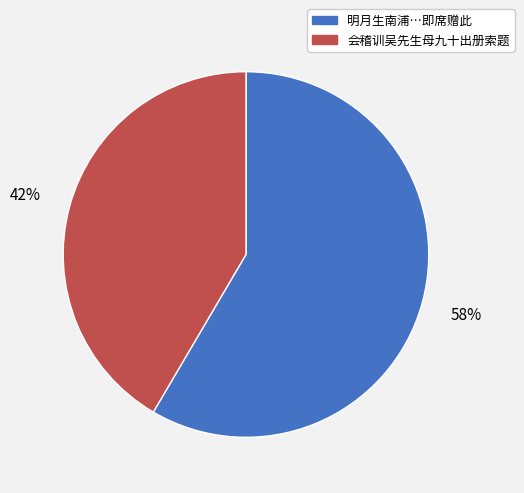

Does any single category account for the majority?

Yes